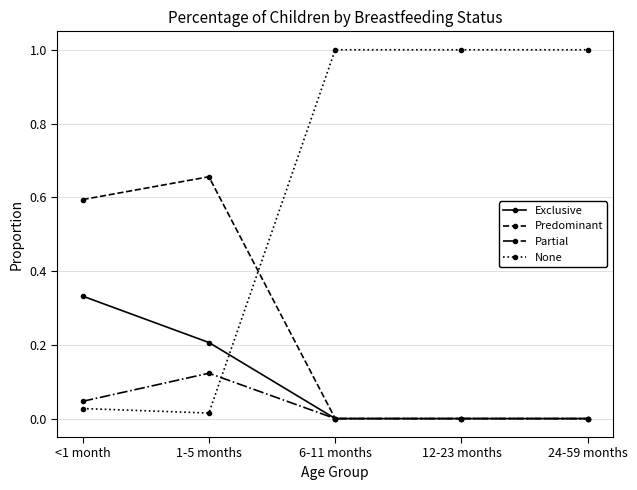

Which series has the largest range (max minus min)?

None